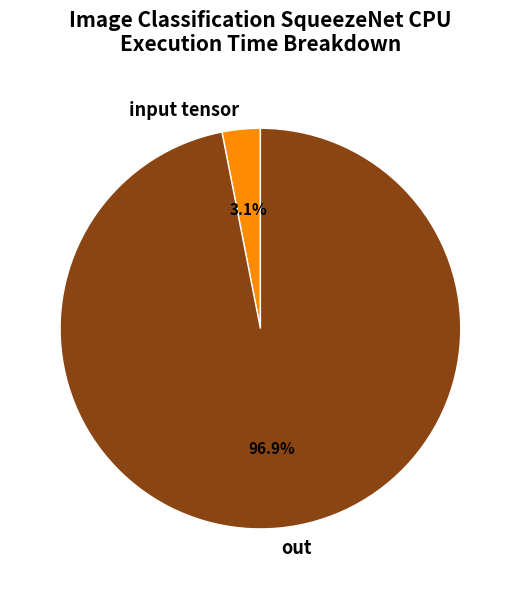

Which category accounts for the majority?

out